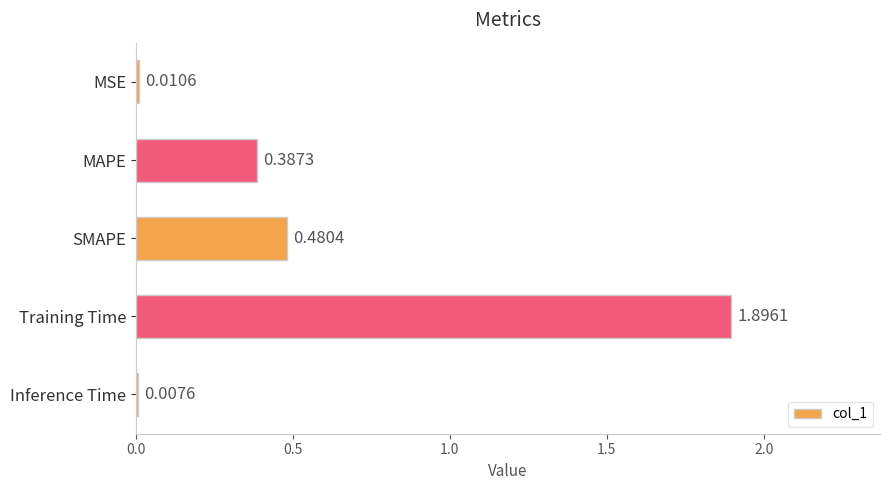

Between SMAPE and MSE, which is larger?

SMAPE